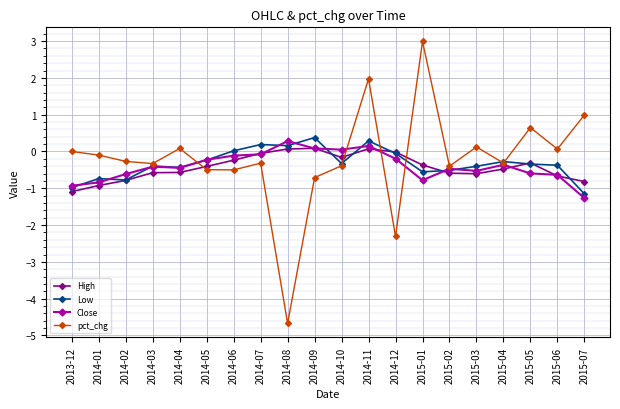

Is it true that pct_chg equals 3.0 at 2015-01?

True